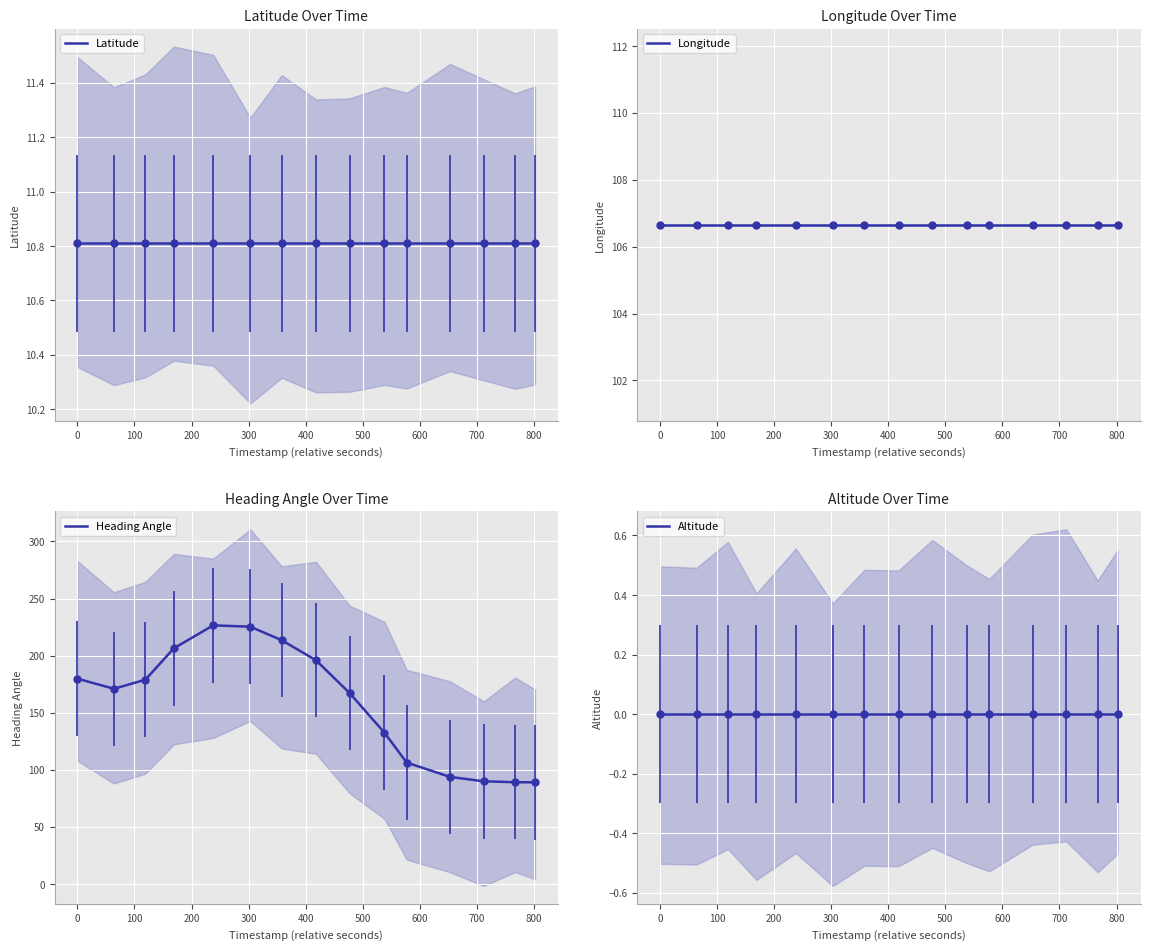

Which series has the largest total across all categories?

Heading Angle